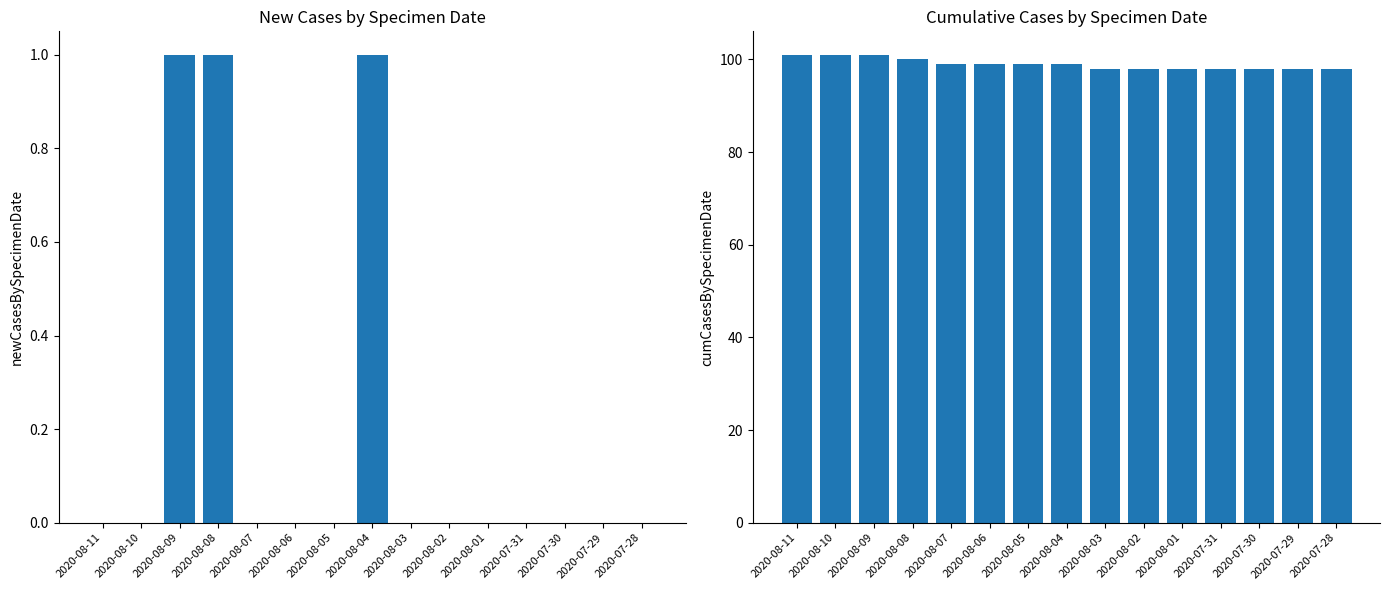

Is it true that newCasesBySpecimenDate equals 0 at 2020-07-28?

True